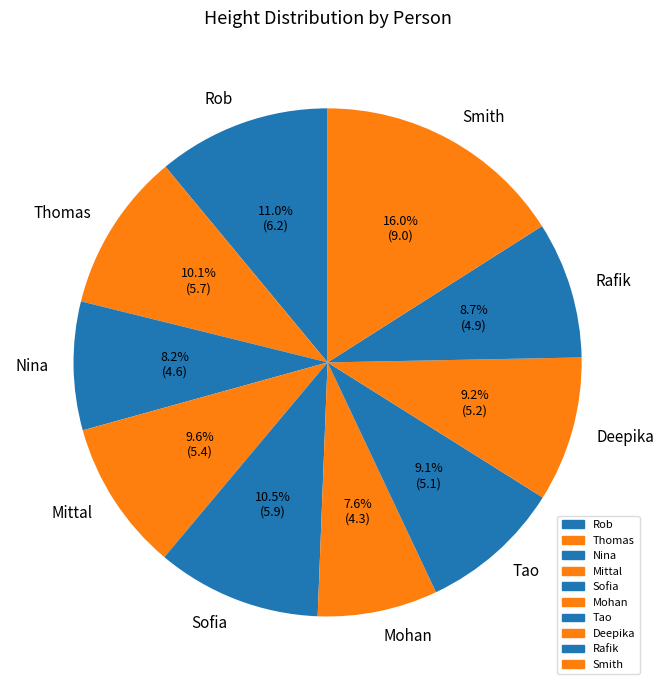

Is Rob the majority of the pie?

No